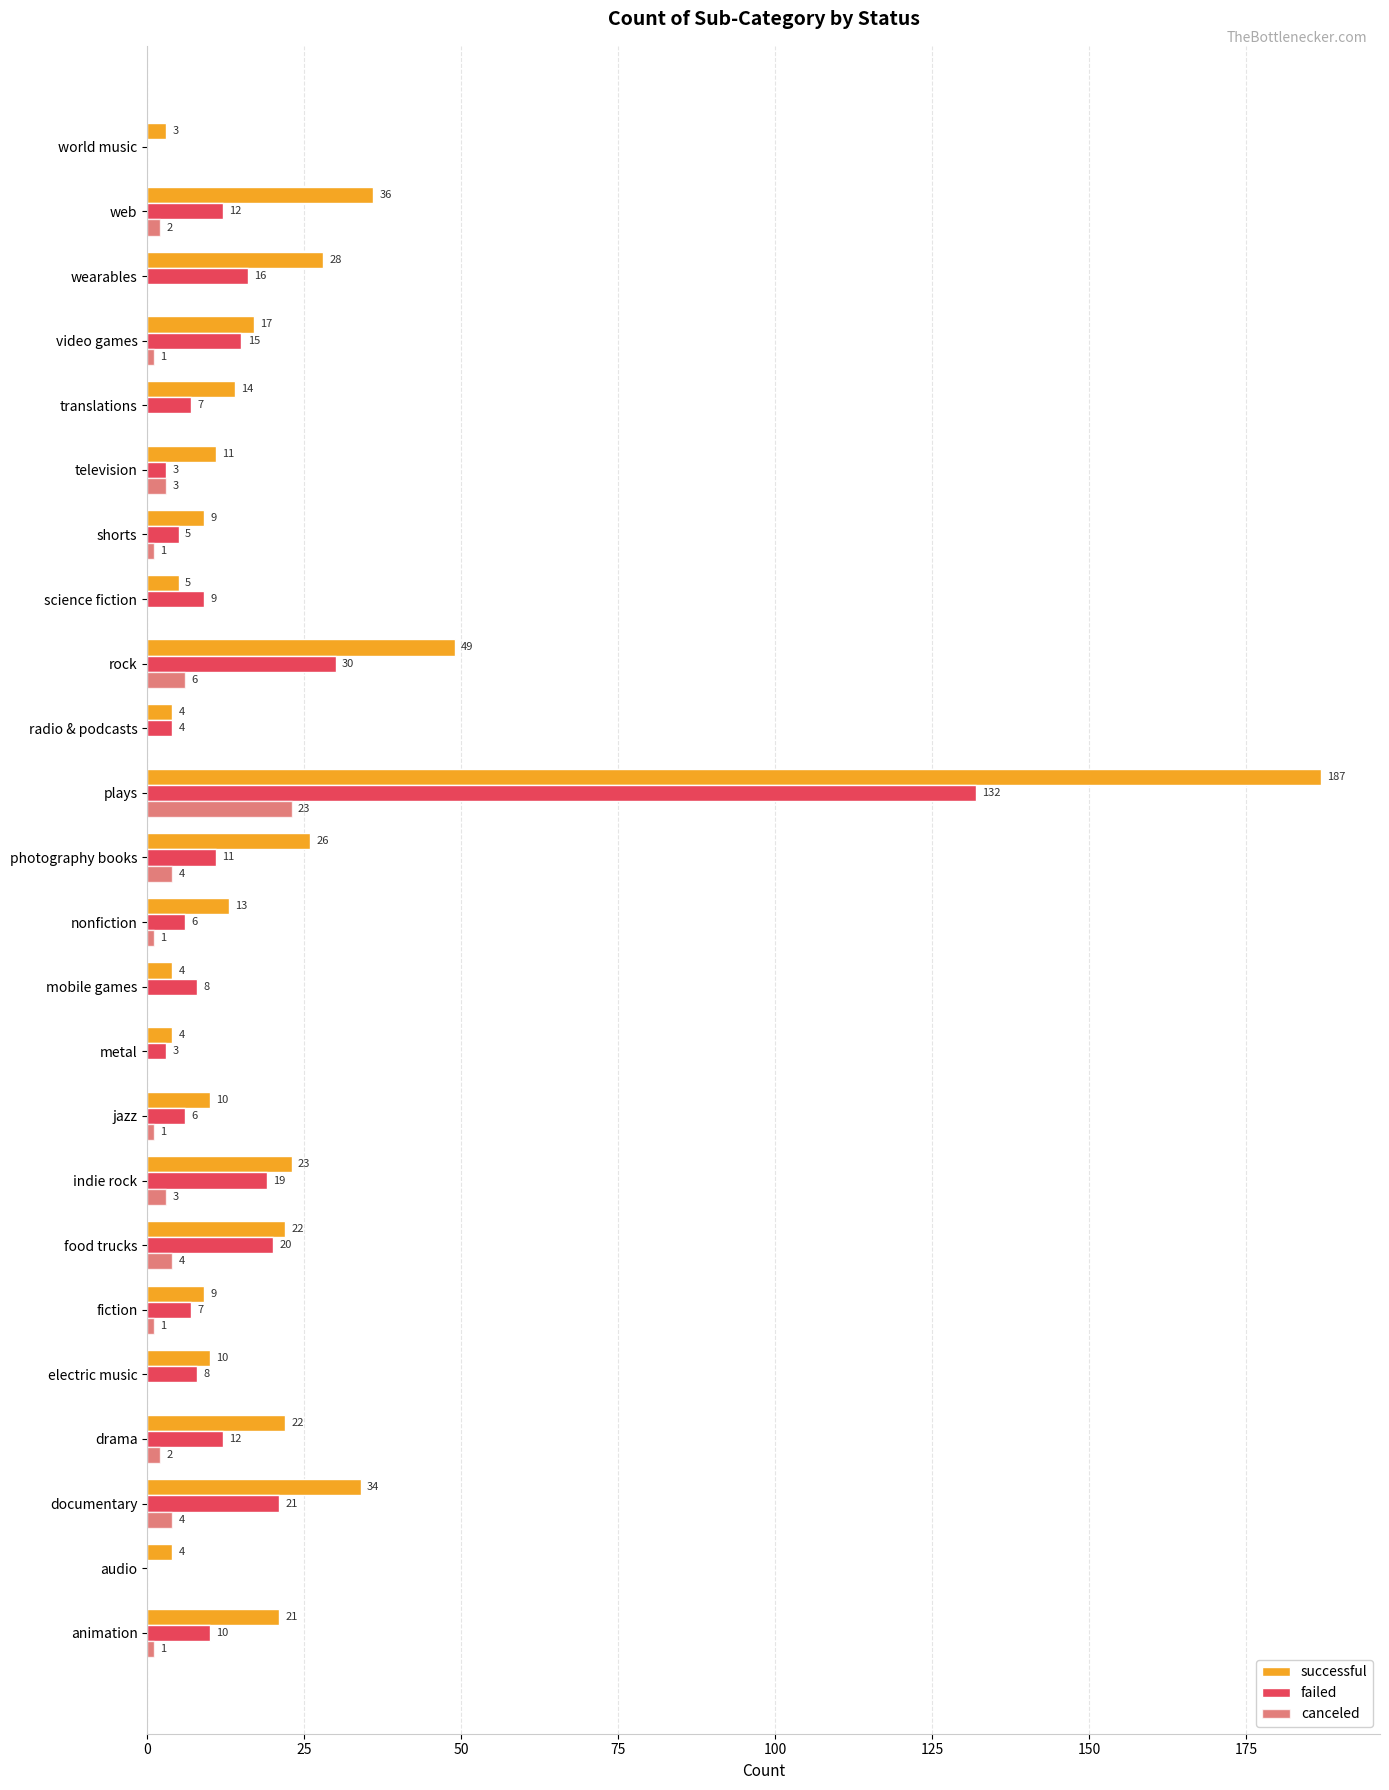

How many values in failed are above zero?

22